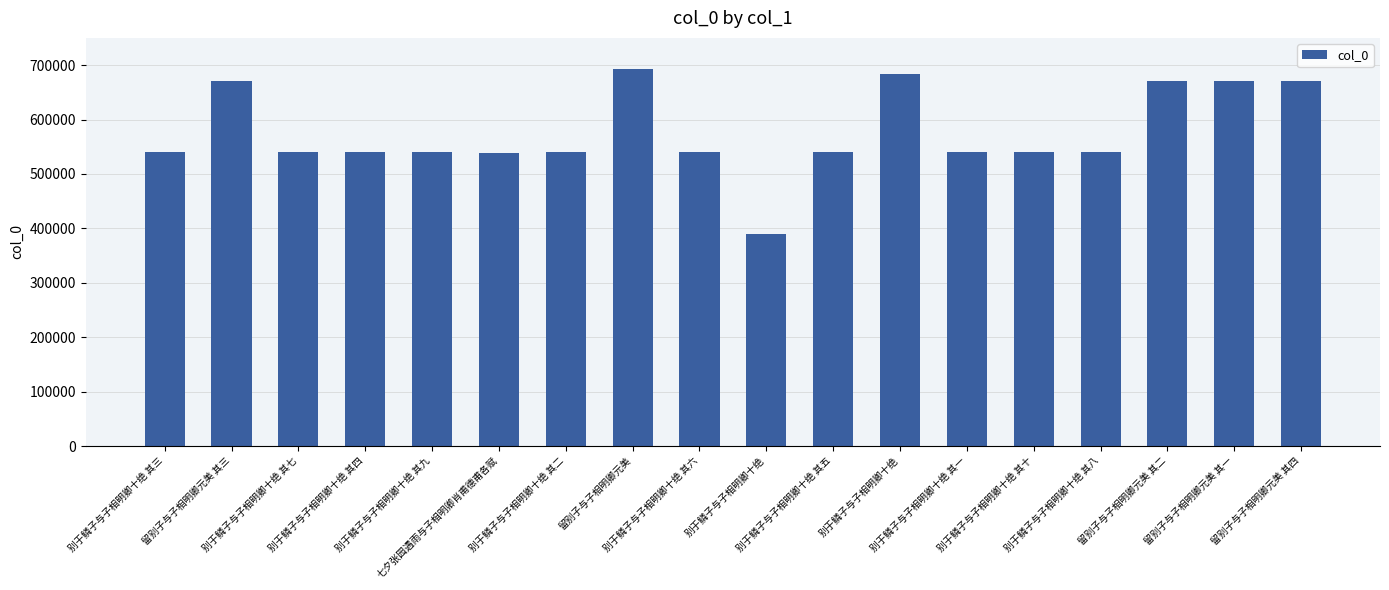

Which label corresponds to the smallest value in the chart?

别于鳞子与子相明卿十绝